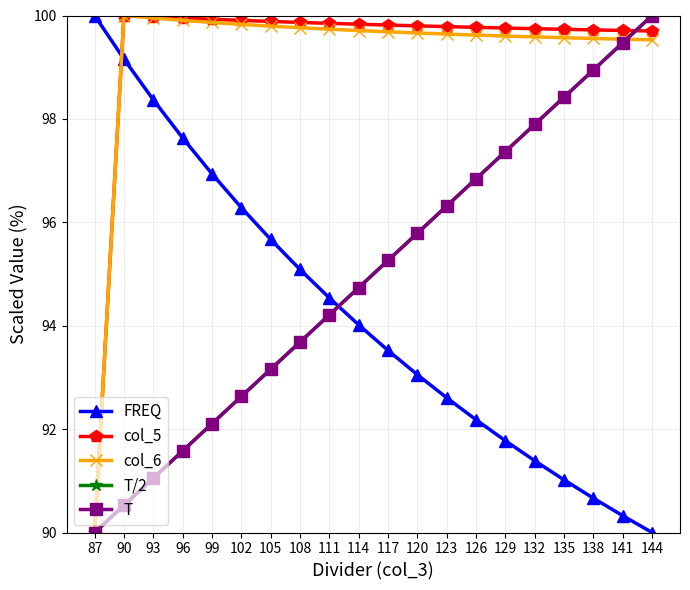

Is this an area chart (filled region under the line)?

No